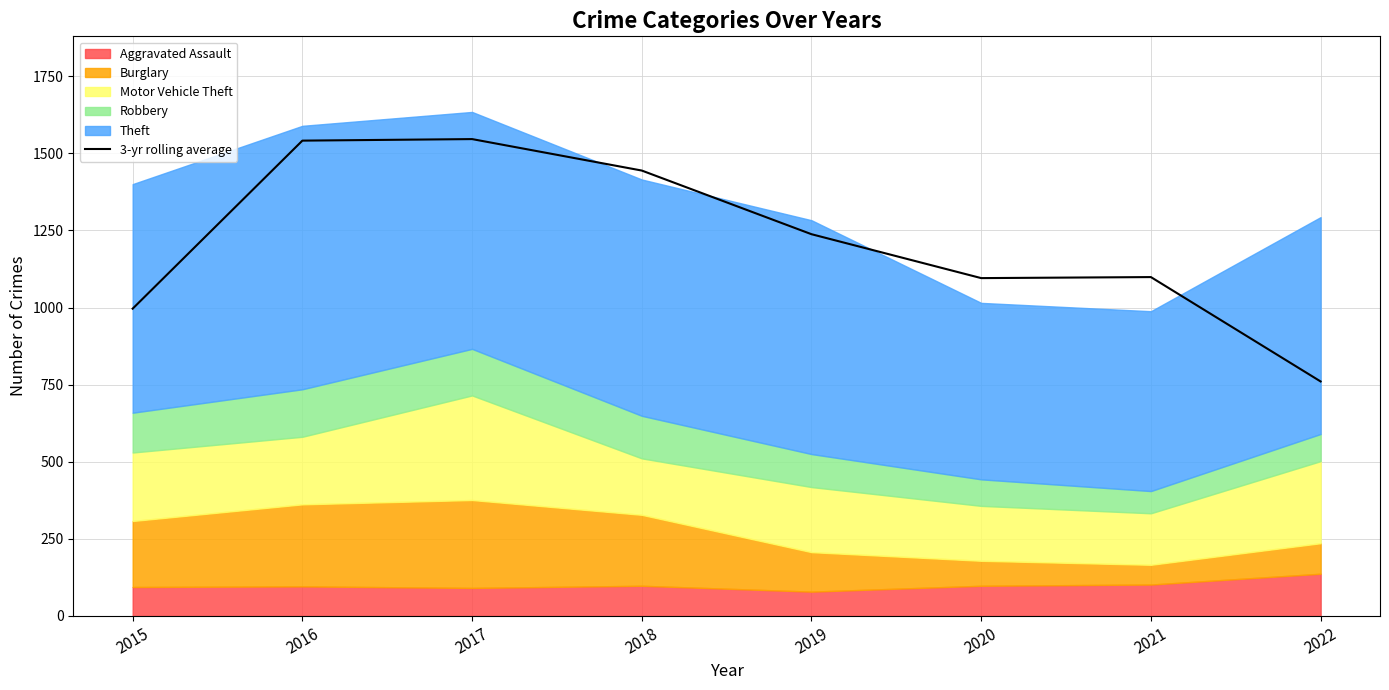

Where does the data first go above 1237?

2016